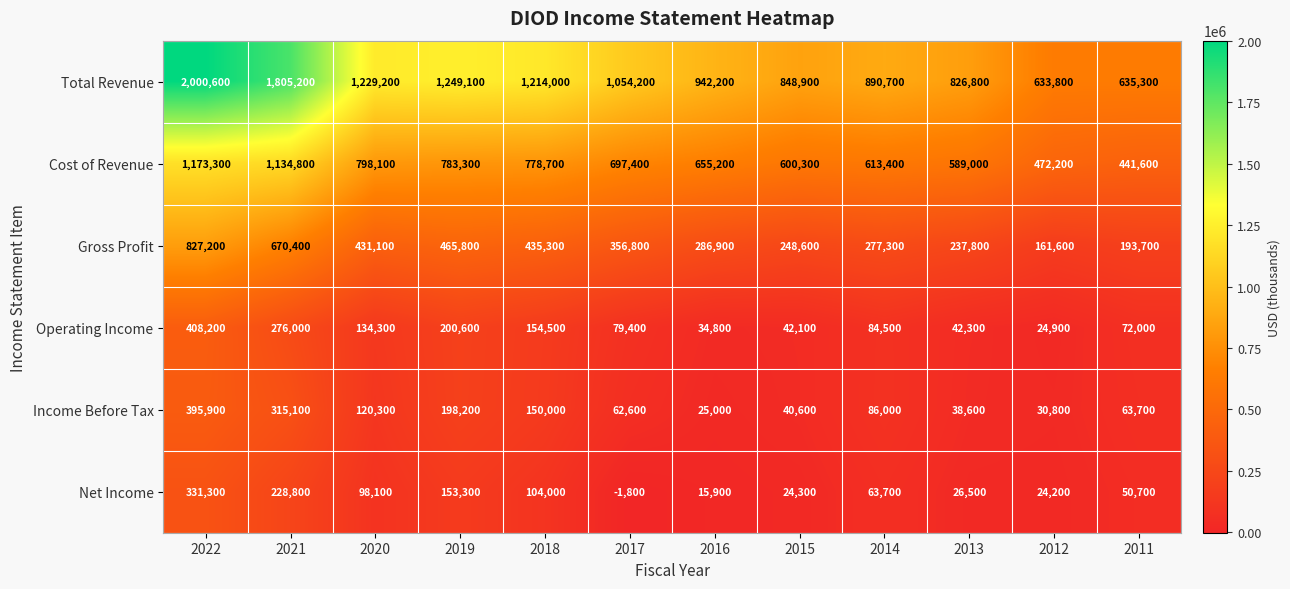

Which series has the widest spread of values?

Total Revenue